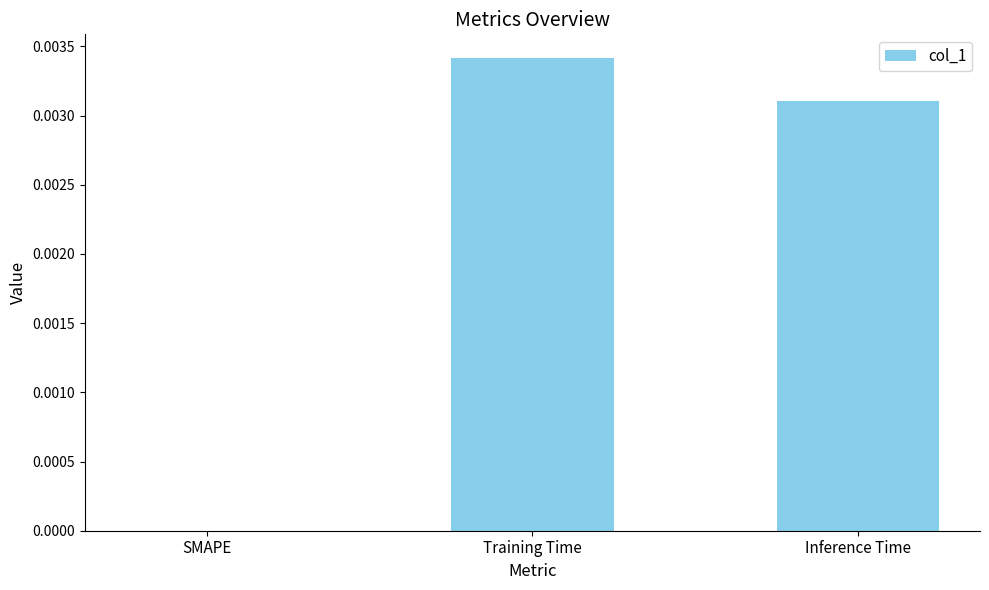

True or false: the data shows 0.0 at Training Time.

True